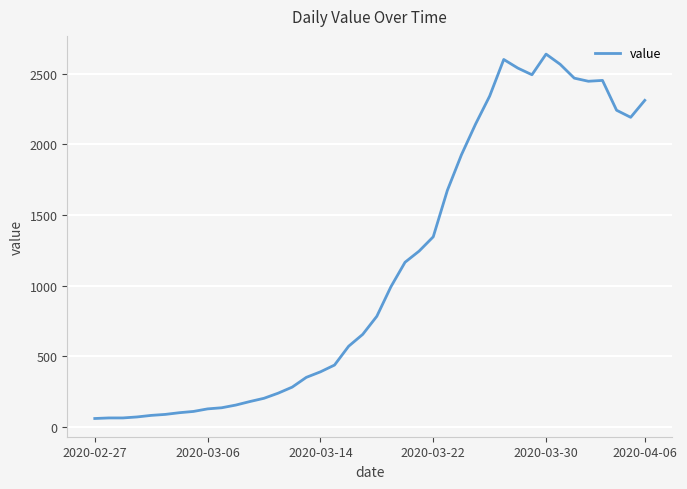

What is the minimum value shown in the chart?

61